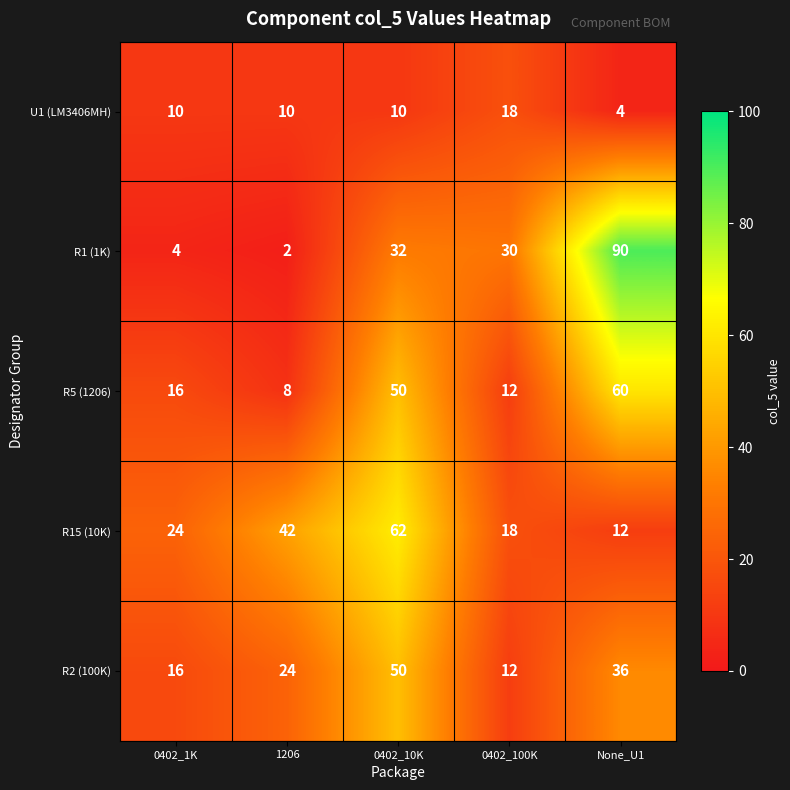

At which category is the sum across all series the highest?

0402_10K